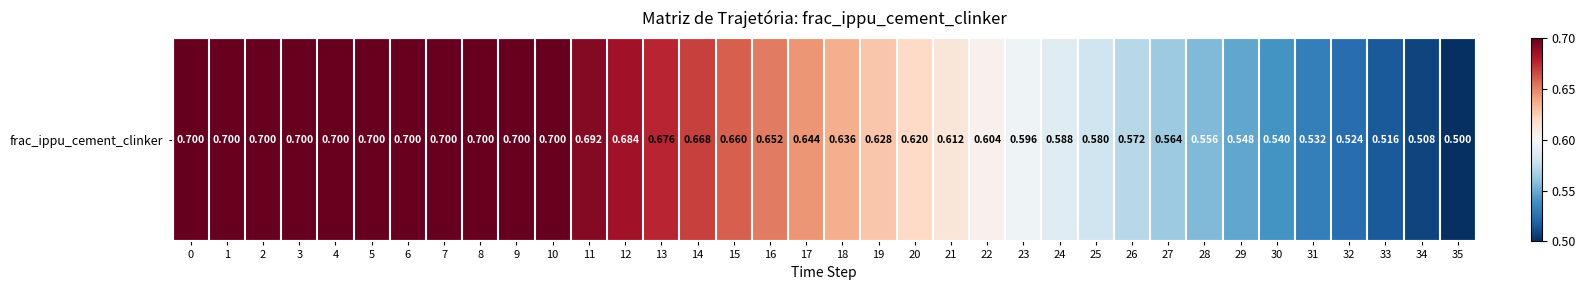

Reading right to left, extract all data points from this chart.

0.5	0.5	0.5	0.5	0.5	0.5	0.5	0.6	0.6	0.6	0.6	0.6	0.6	0.6	0.6	0.6	0.6	0.6	0.6	0.7	0.7	0.7	0.7	0.7	0.7	0.7	0.7	0.7	0.7	0.7	0.7	0.7	0.7	0.7	0.7	0.7